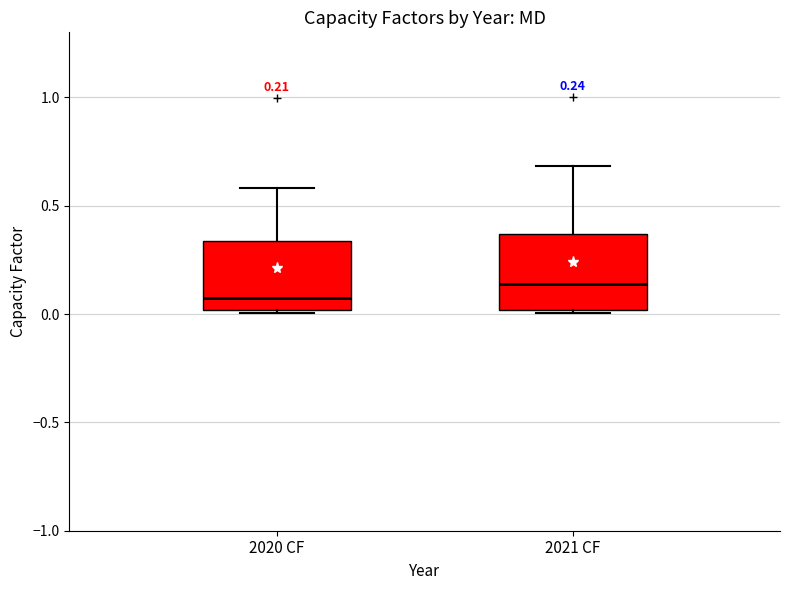

Which box's median line is the highest?

2021 CF